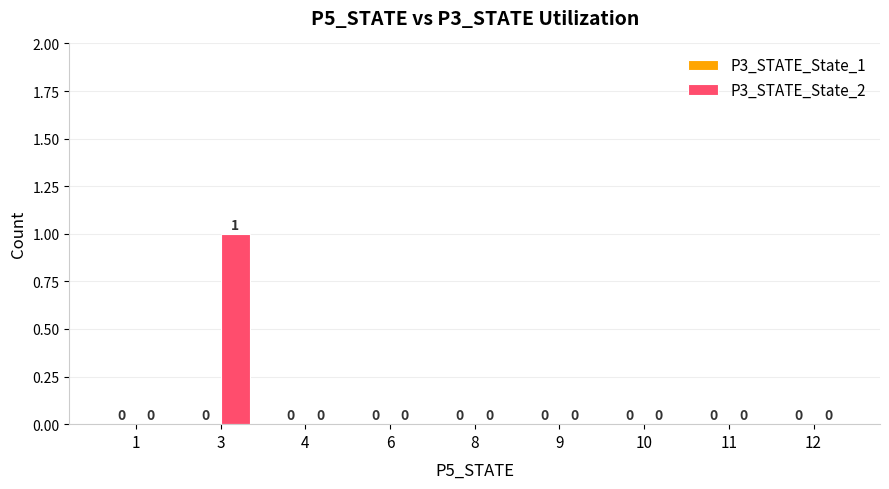

Reading left to right, list all the values displayed in this chart.

1=0	3=1	4=0	6=0	8=0	9=0	10=0	11=0	12=0